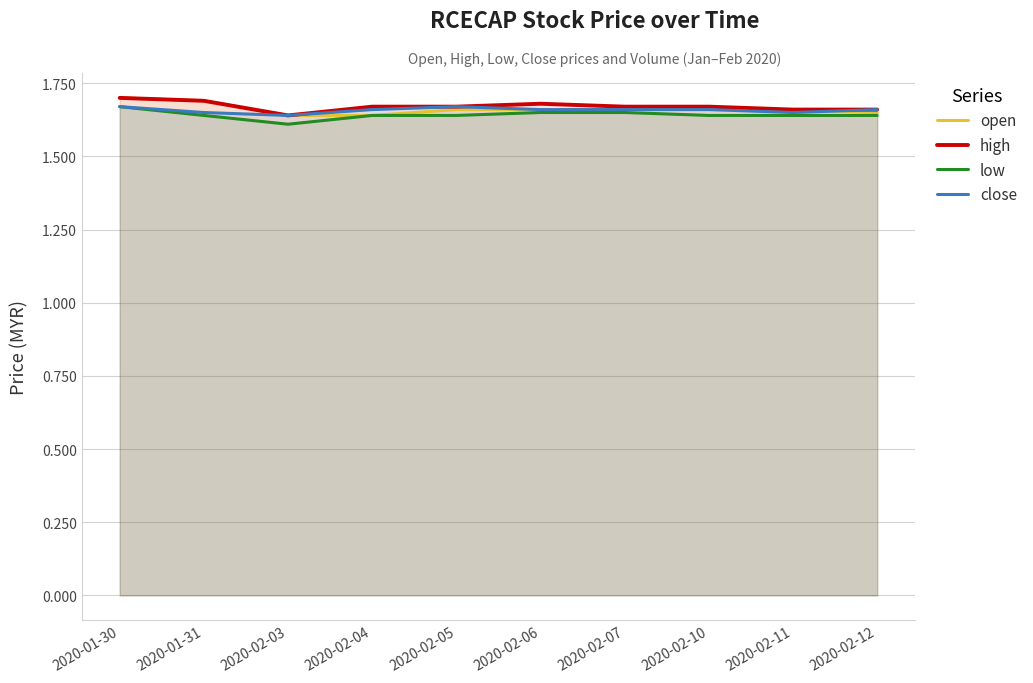

Reading left to right, what are all the values shown in this chart?

open: 1.7	1.7	1.6	1.6	1.7	1.7	1.7	1.7	1.7	1.6
high: 1.7	1.7	1.6	1.7	1.7	1.7	1.7	1.7	1.7	1.7
low: 1.7	1.6	1.6	1.6	1.6	1.6	1.6	1.6	1.6	1.6
close: 1.7	1.6	1.6	1.7	1.7	1.7	1.7	1.7	1.6	1.7